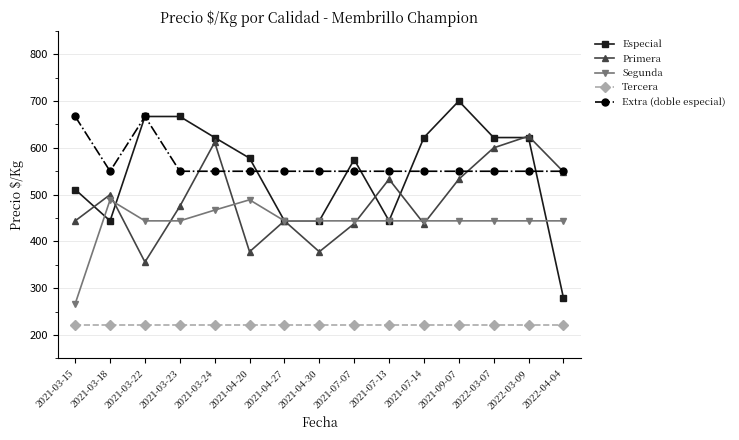

Between which two adjacent categories do Especial and Primera first intersect?

2021-03-15 and 2021-03-18